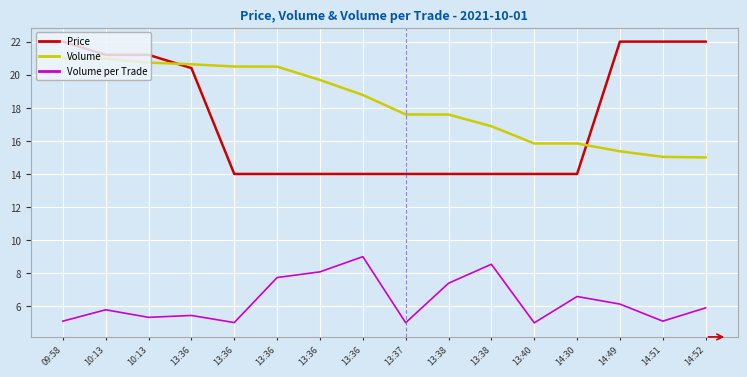

Does the chart have visible grid lines?

Yes